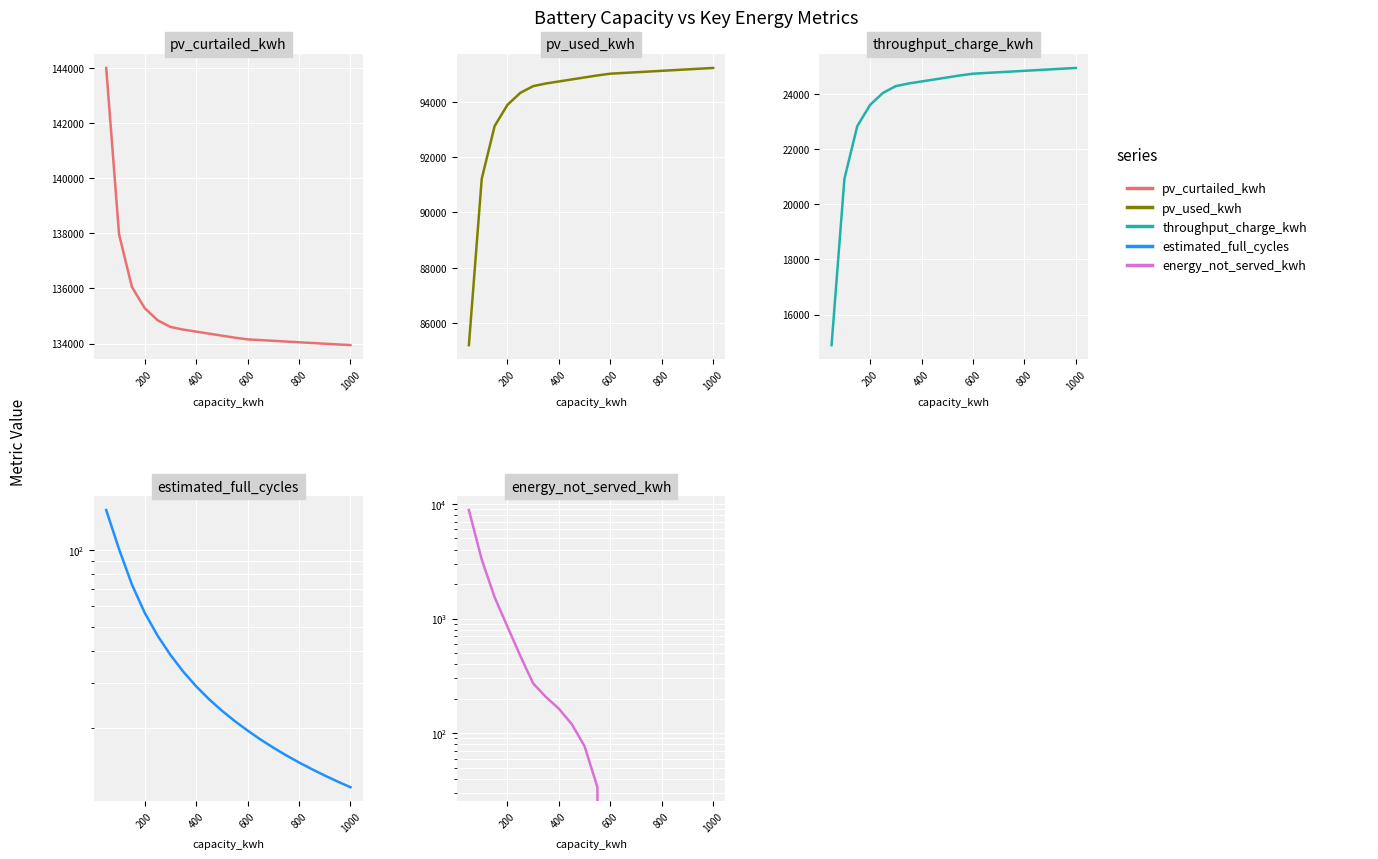

True or false: throughput_charge_kwh has a value of 8913.5 at 18.

False